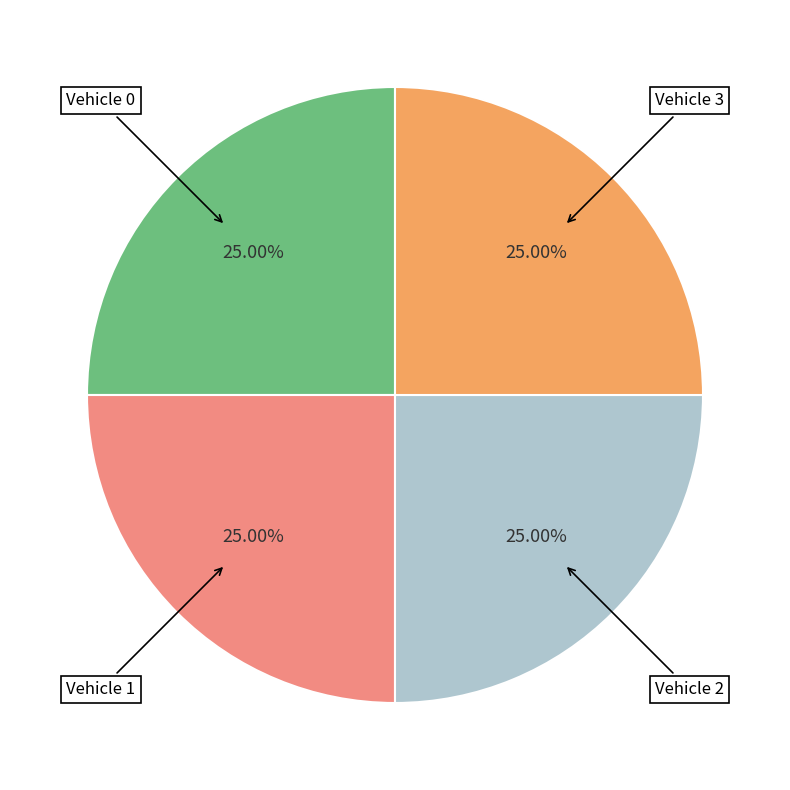

Is there a majority slice in this chart?

No